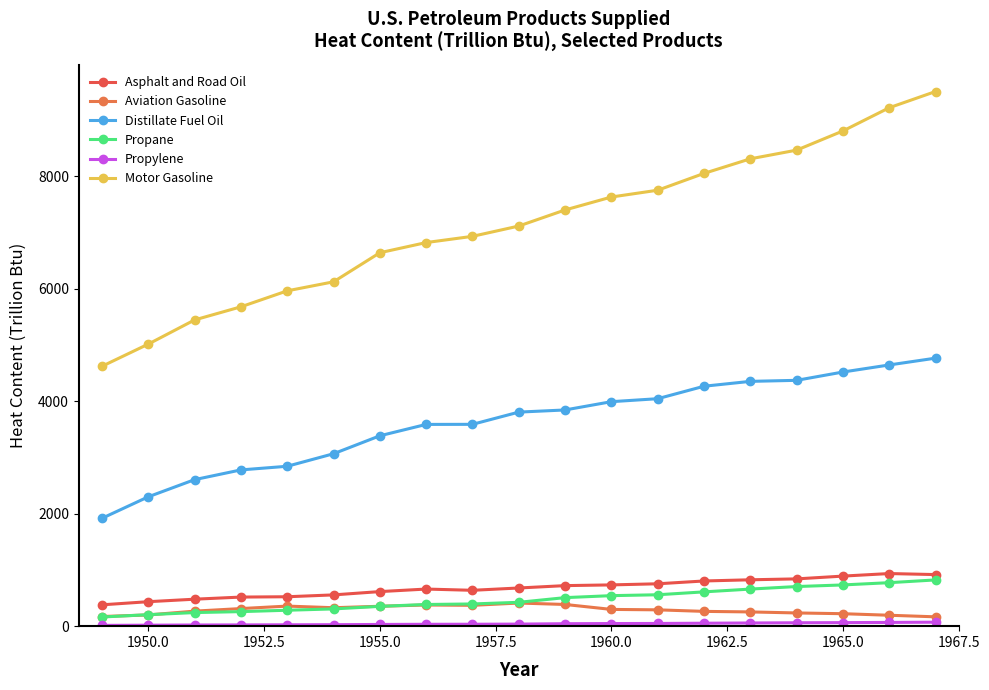

How many data points does each series have?

19